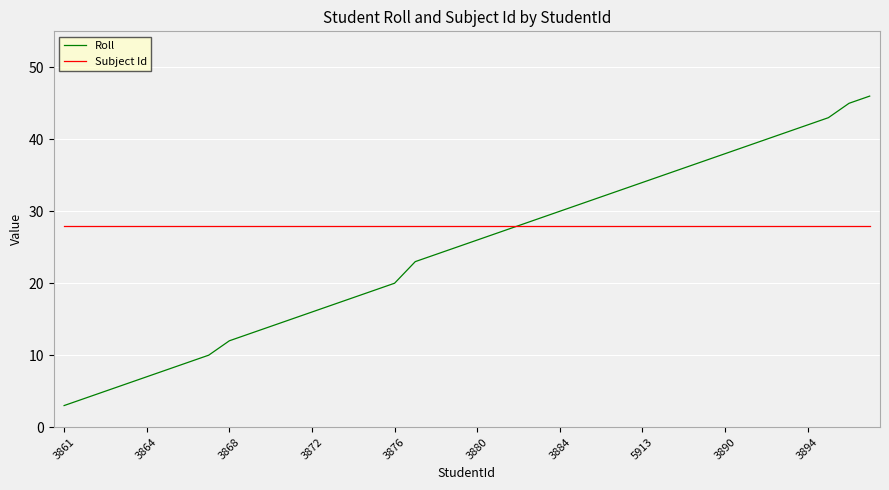

What is the sum of all Subject Id values?

1120